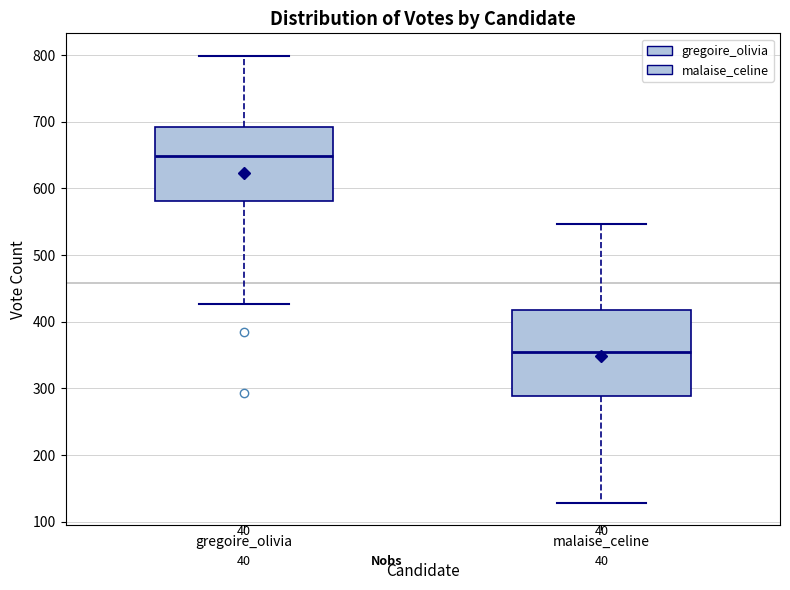

Which box's median line is the highest?

gregoire_olivia